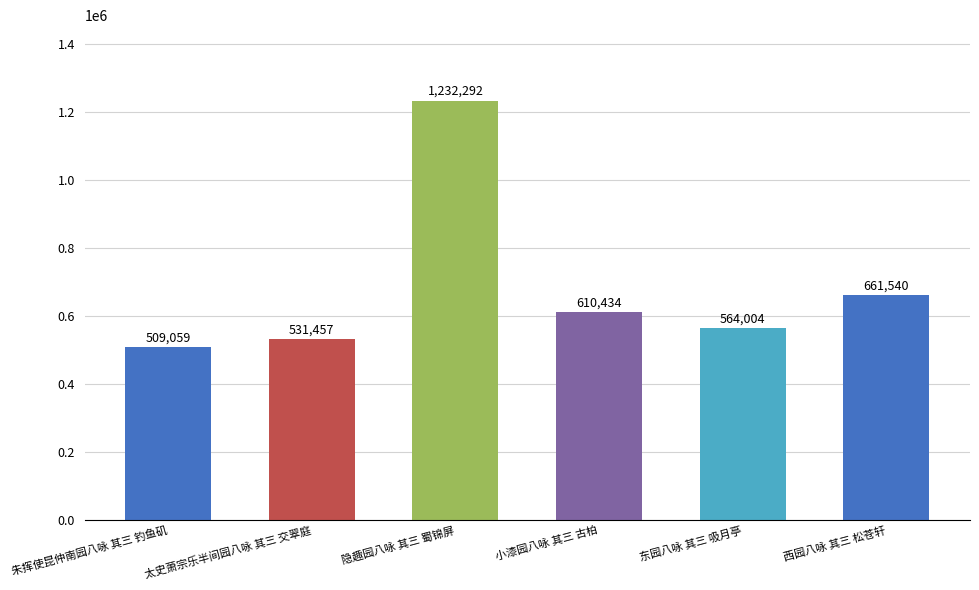

Between 朱挥使昆仲南园八咏 其三 钓鱼矶 and 东园八咏 其三 吸月亭, which is larger?

东园八咏 其三 吸月亭